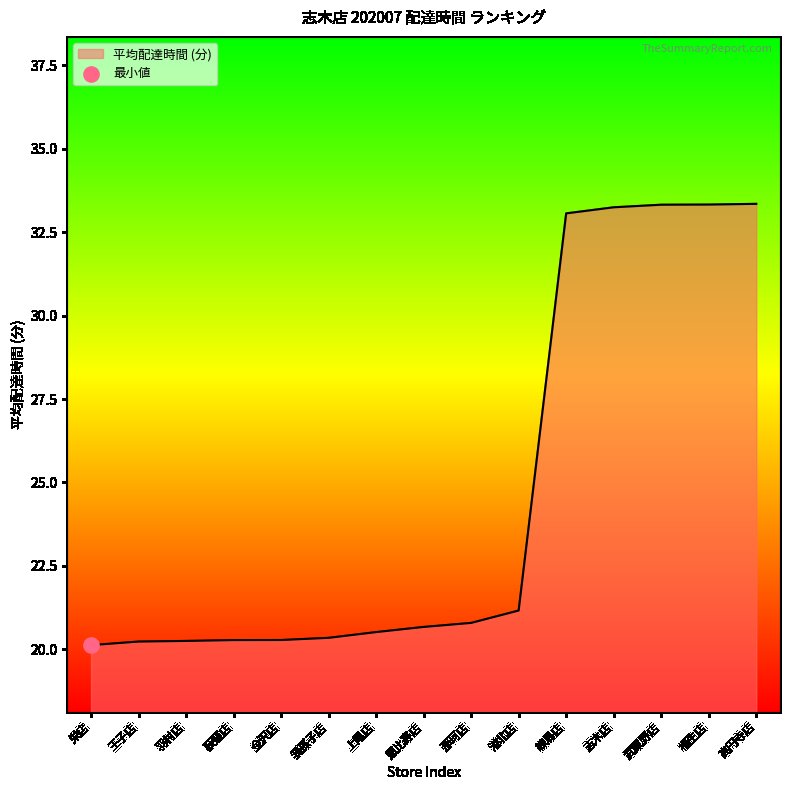

Approximately how many times larger is the value at 金沢店 compared to 武蔵野店?

0.6